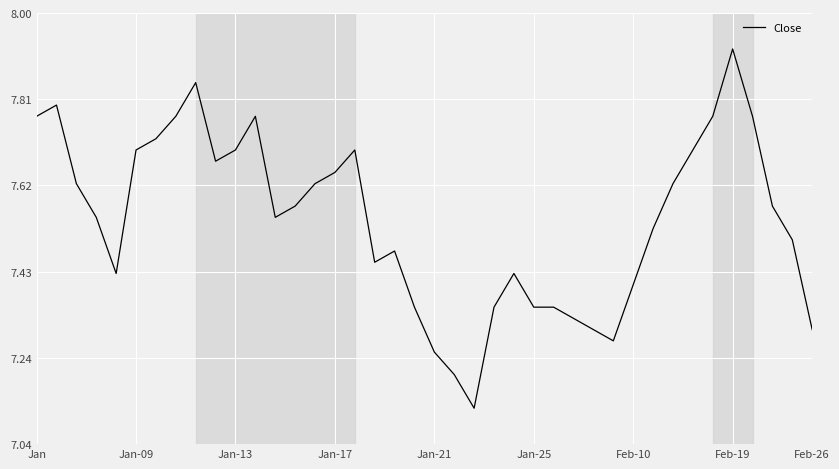

What is the difference between the maximum and minimum values?

0.8